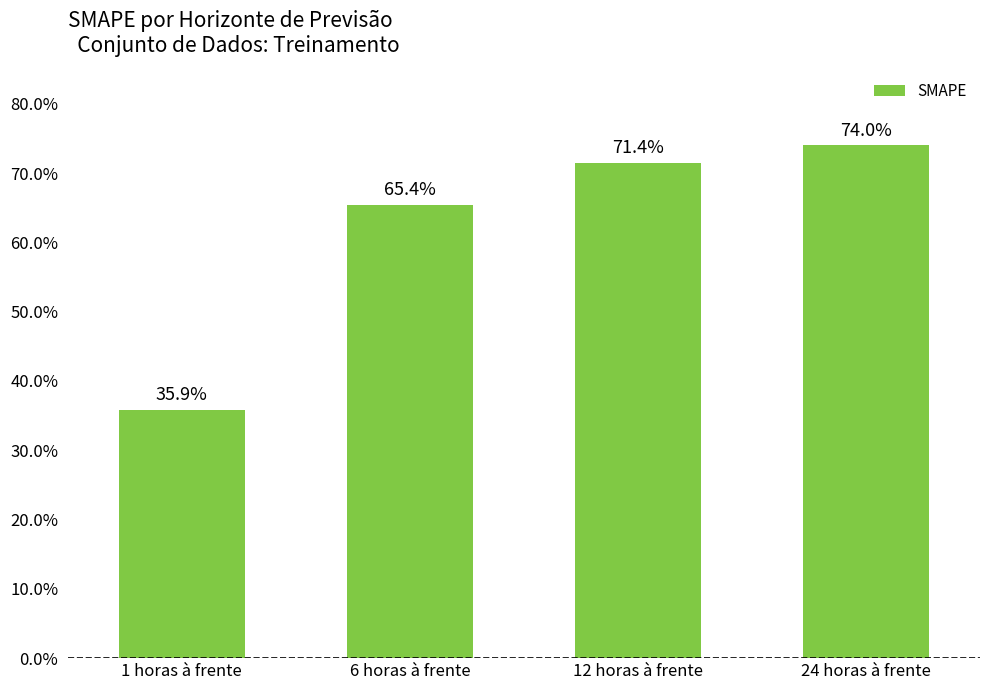

How many bars are there in total?

4